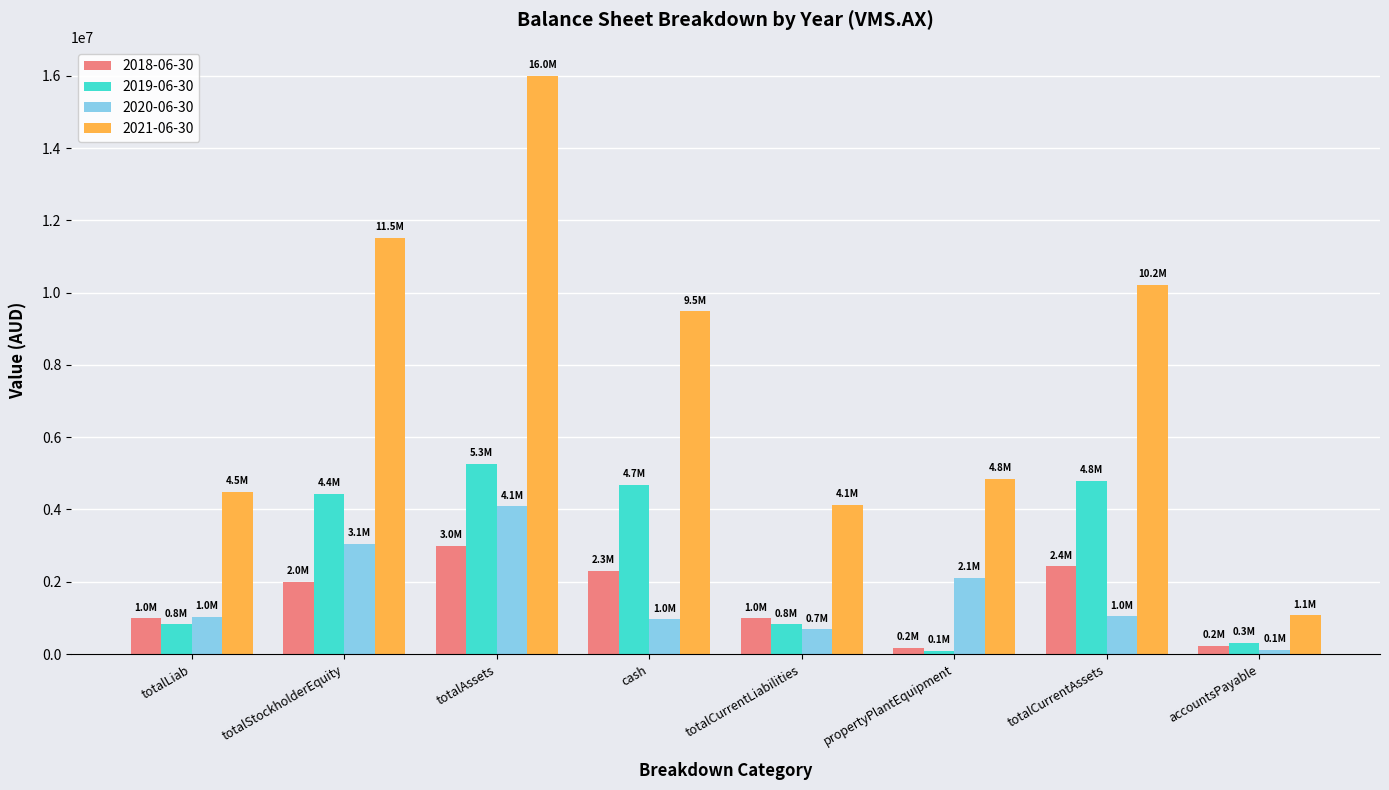

Does the chart contain any negative values?

No